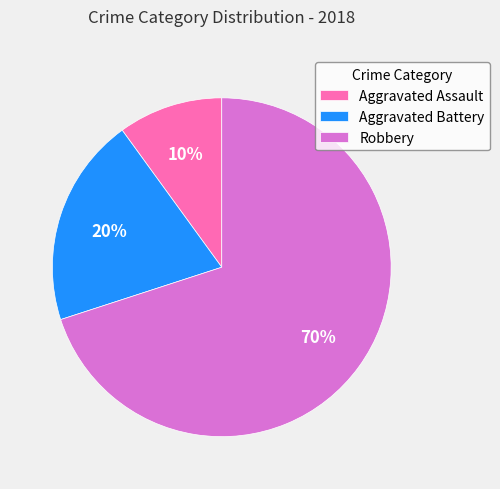

To the nearest percent, what percentage of the pie is Aggravated Battery?

20%